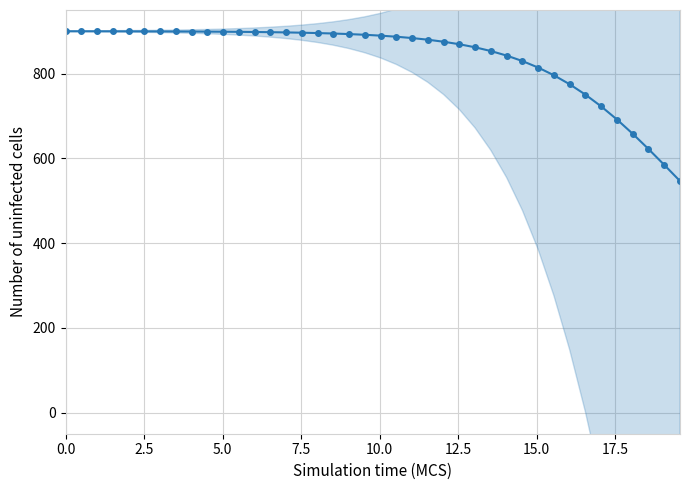

Is it true that the value at 39 is 877.0?

False